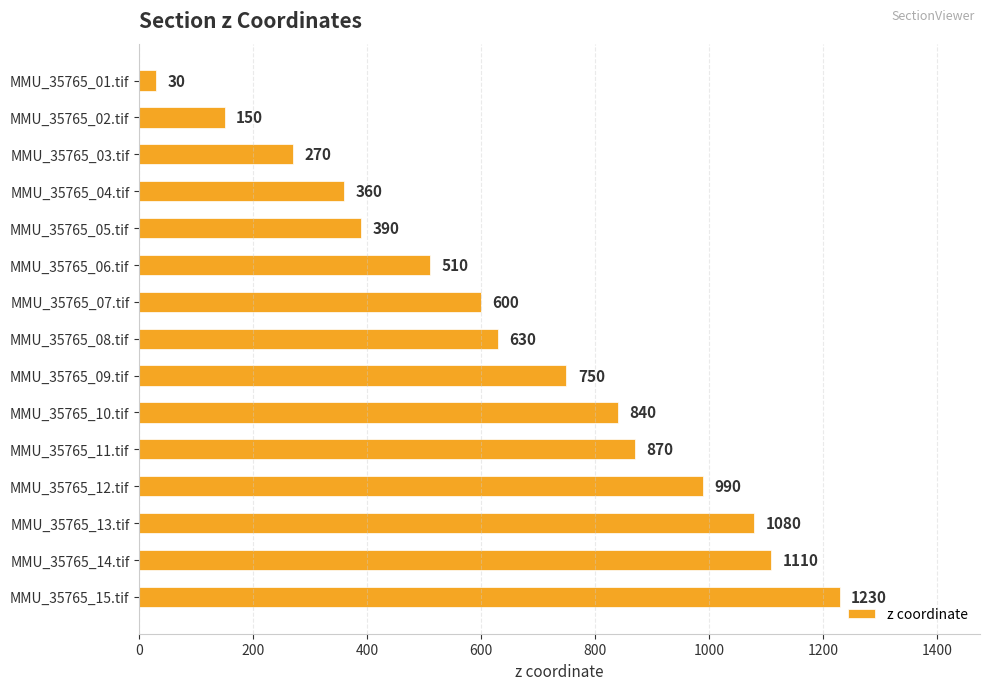

Read the value at MMU_35765_13.tif.

1080